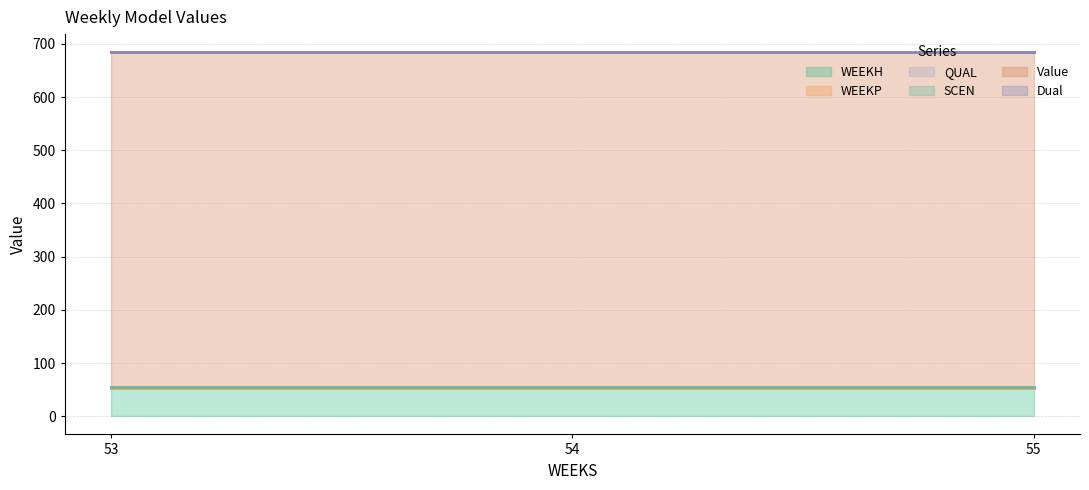

What is the sum of the WEEKH values at 55 and 54?

106.0